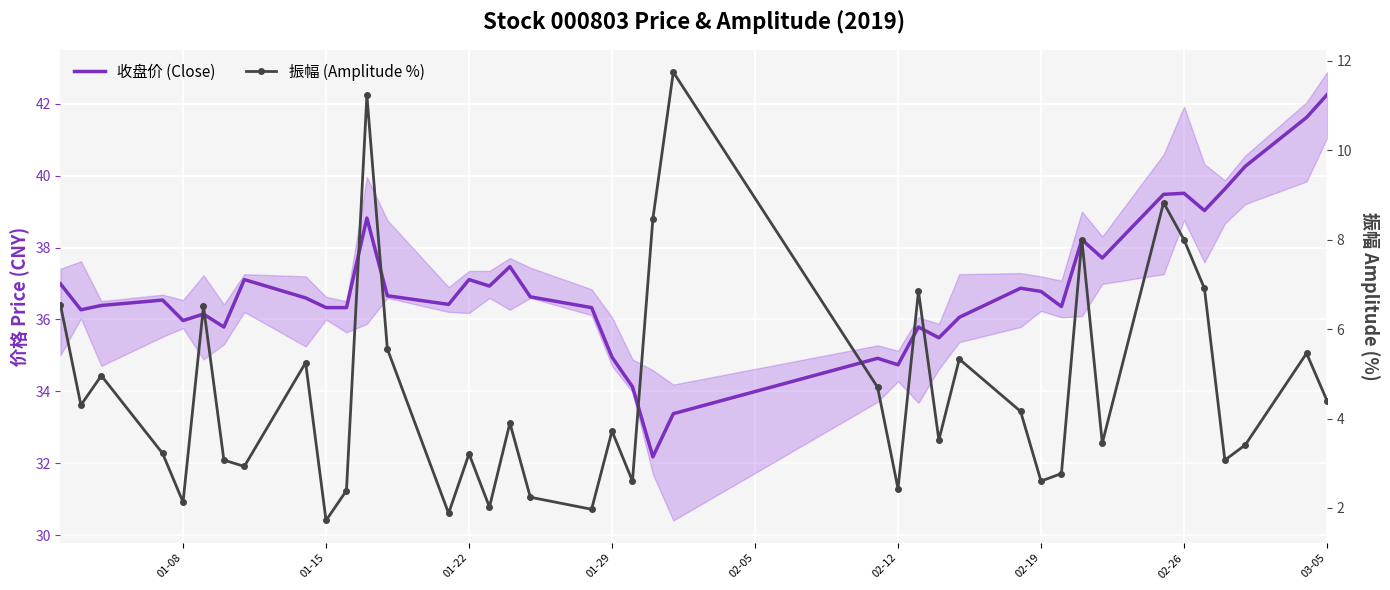

In 收盘价 (Close), how many points are lower than both neighbors (excluding endpoints)?

11